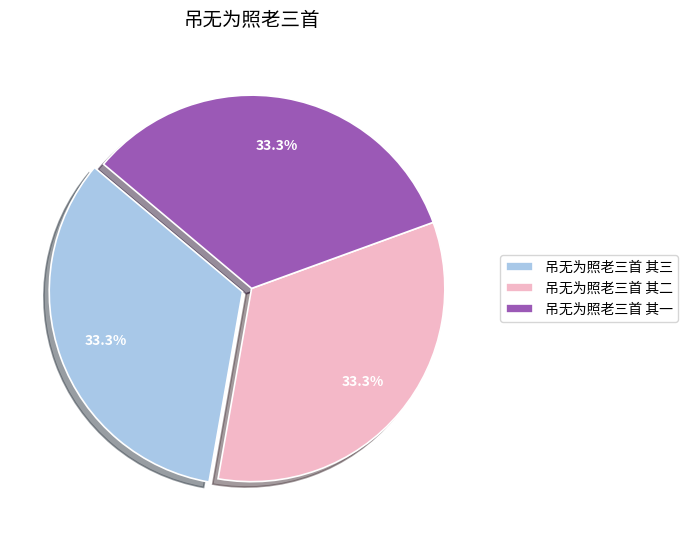

The 吊无为照老三首 其一 slice represents 40% of the pie. True or false?

False